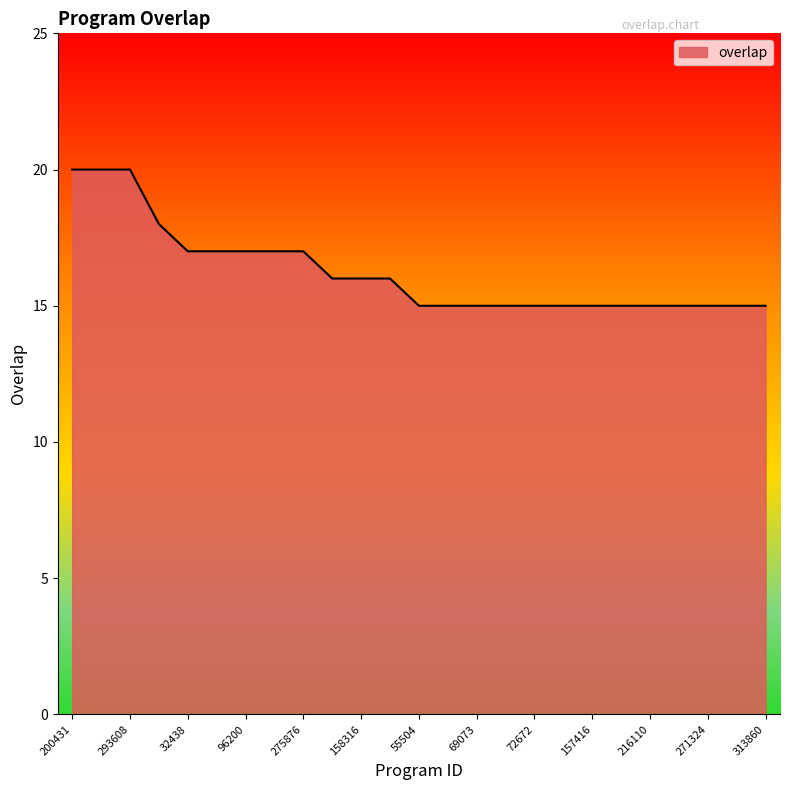

What is the minimum value shown in the chart?

15